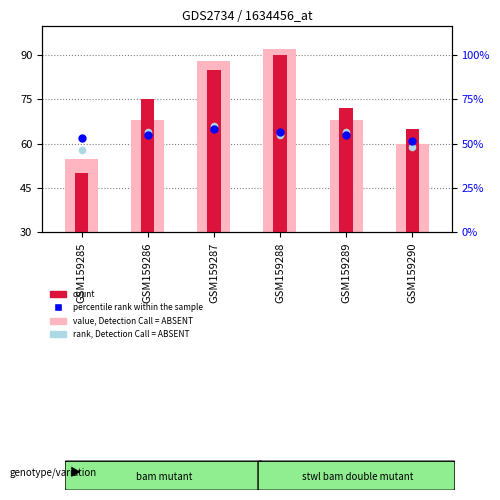

Is the value of percentile rank within the sample at GSM159287 greater than the value of value, Detection Call = ABSENT at GSM159290?

Yes